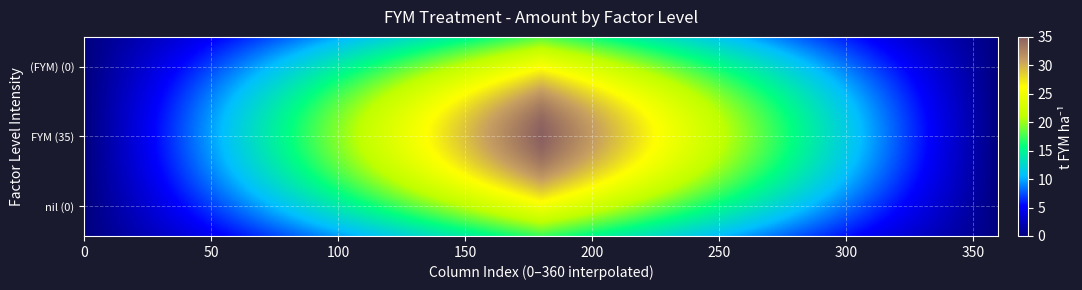

How many categories are shown in the chart?

3